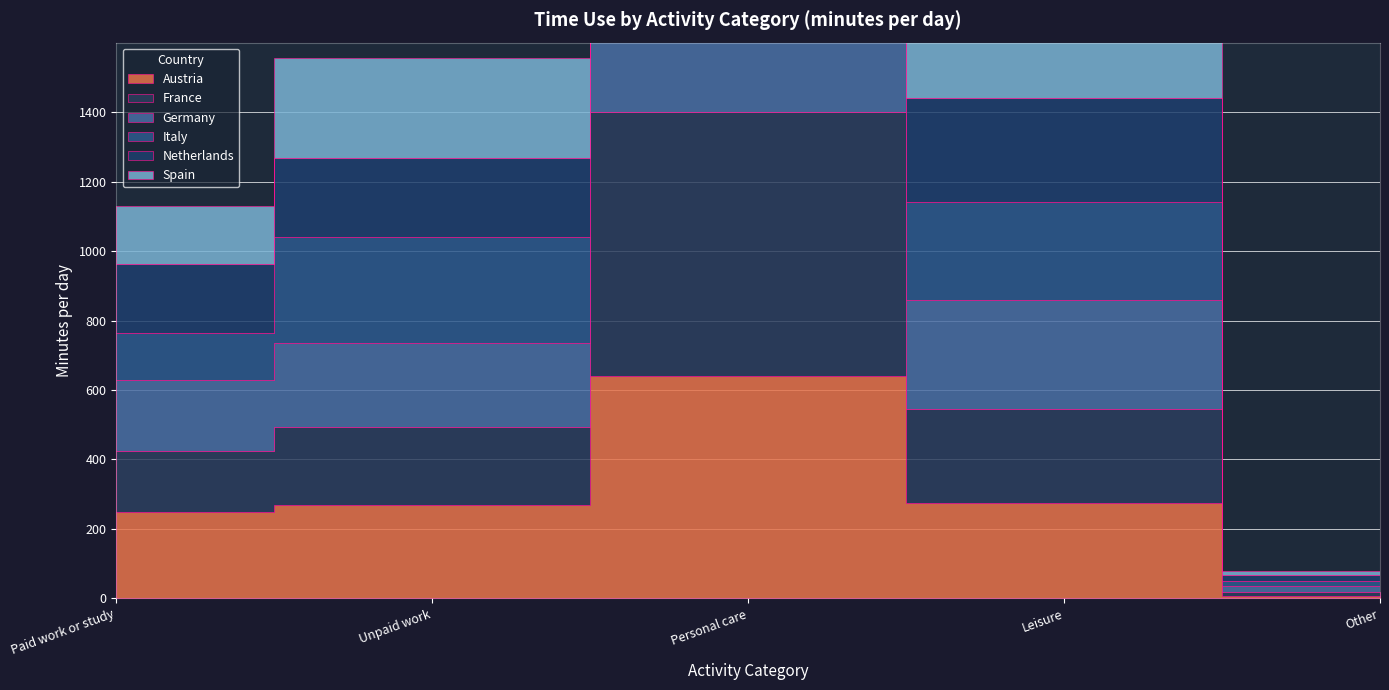

At which category is the sum across all series the highest?

Personal care